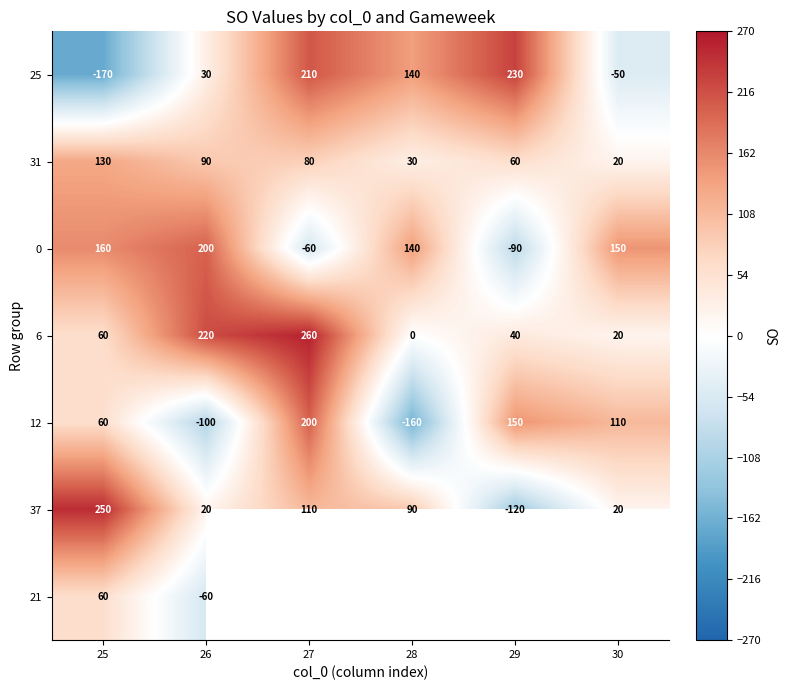

Rank the categories by 31 value from highest to lowest.

25, 26, 27, 29, 28, 30